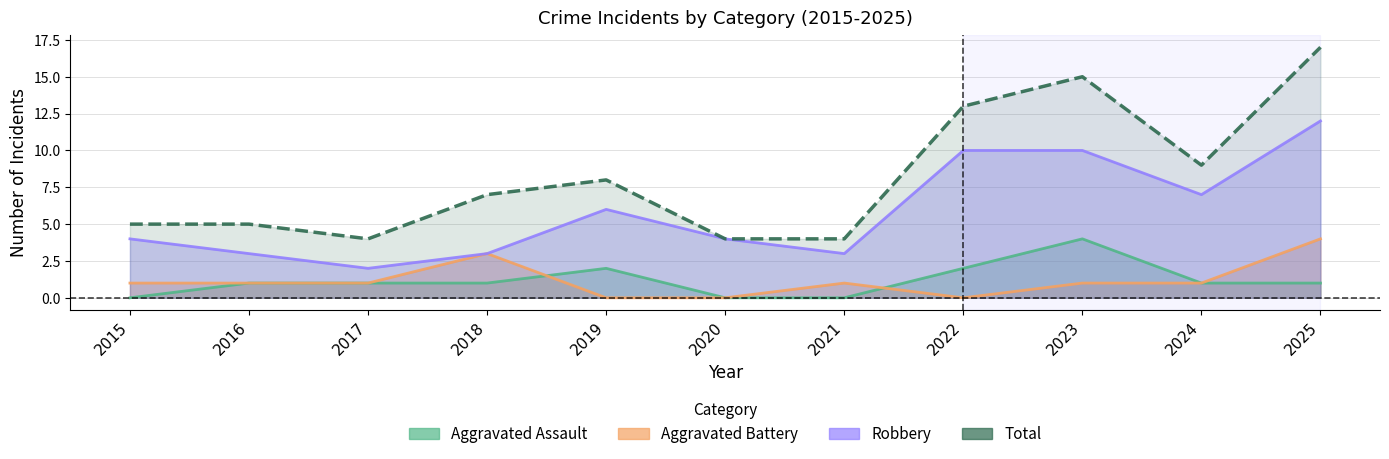

Reading left to right, extract all data points from this chart.

Aggravated Assault: 0	1	1	1	2	0	0	2	4	1	1
Aggravated Battery: 1	1	1	3	0	0	1	0	1	1	4
Robbery: 4	3	2	3	6	4	3	10	10	7	12
Total: 5	5	4	7	8	4	4	13	15	9	17